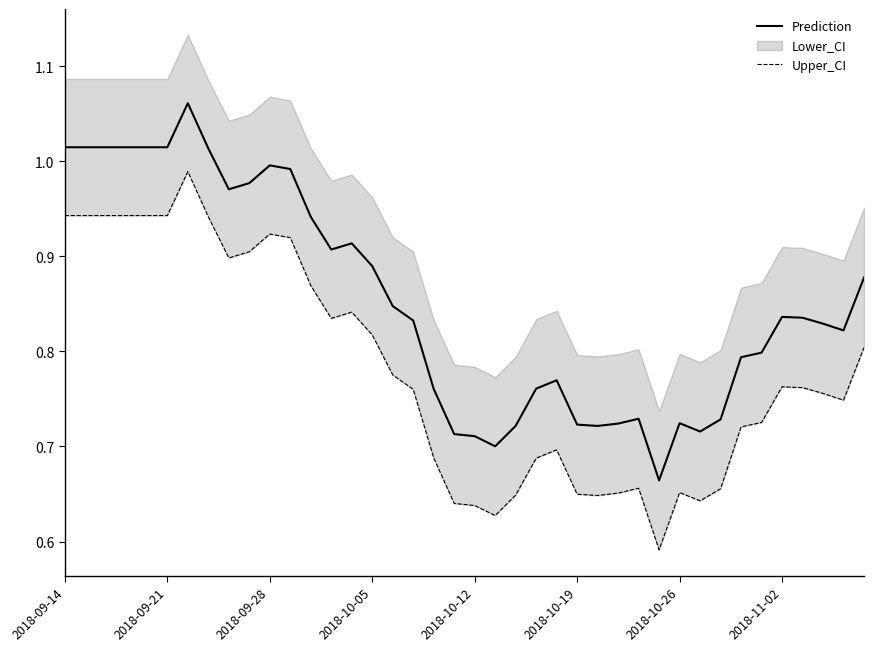

How many lines are shown in the chart?

2